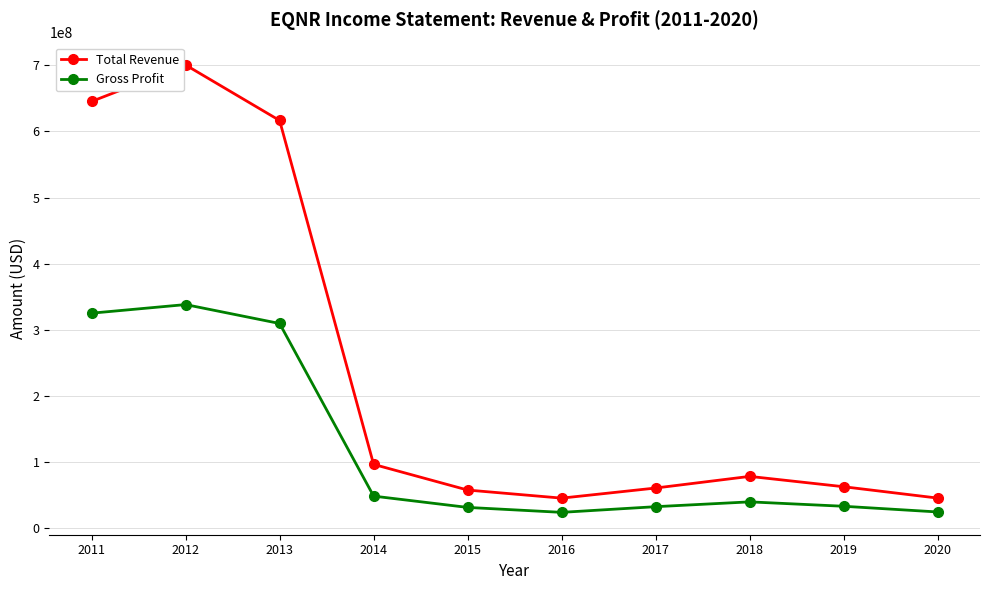

What is the difference between the second highest and minimum values in the Total Revenue series?

599712000